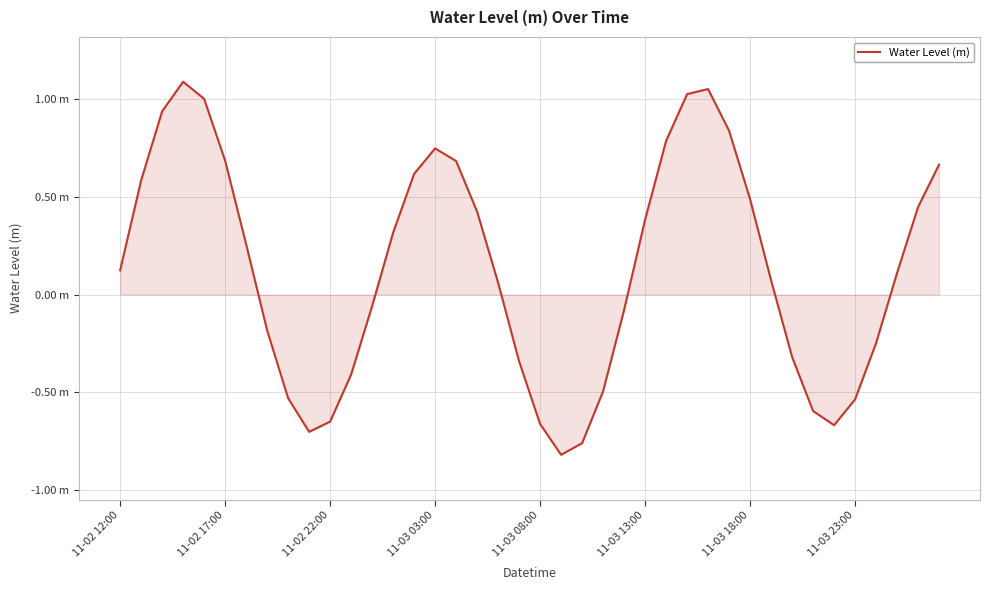

Which category has the lowest value across all series?

21